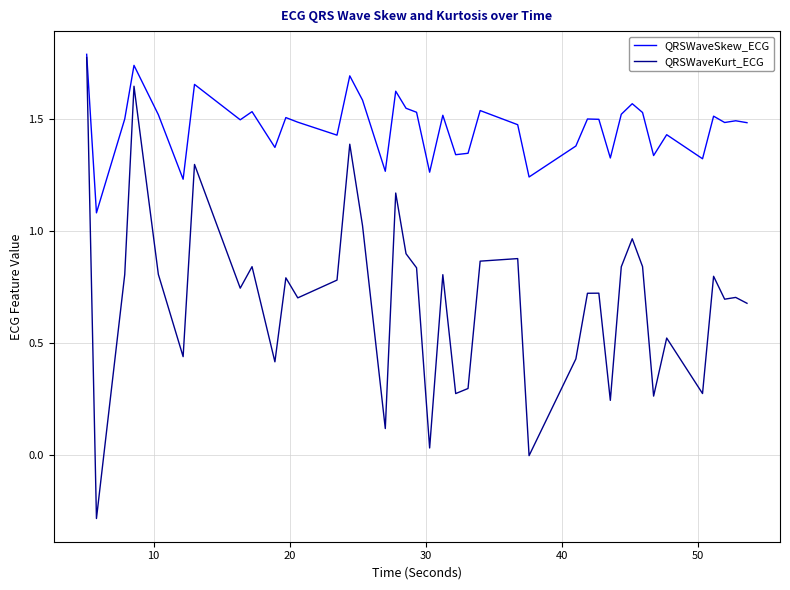

Which series has the largest range (max minus min)?

QRSWaveKurt_ECG